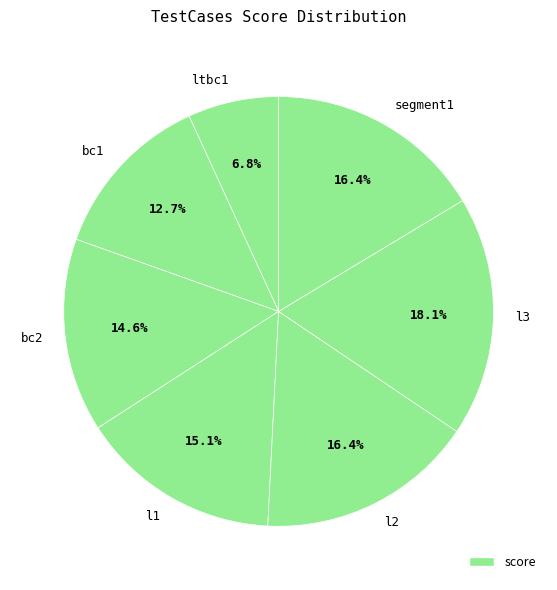

Which category has the smallest portion of the pie?

ltbc1